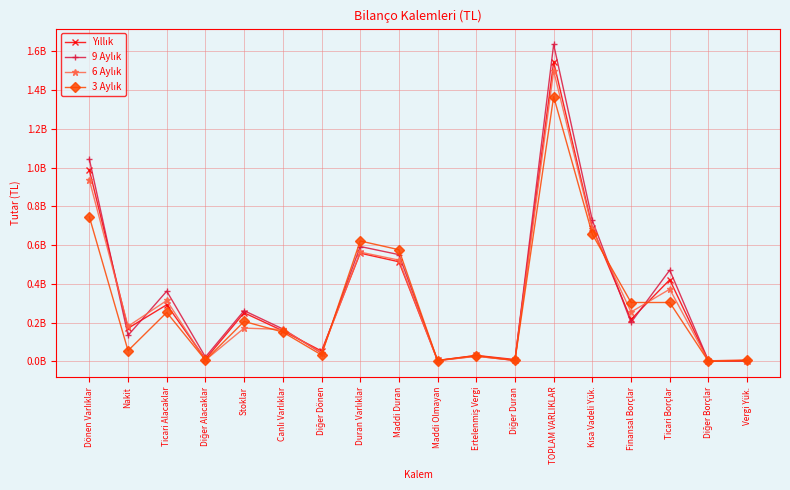

Does the chart have visible grid lines?

Yes